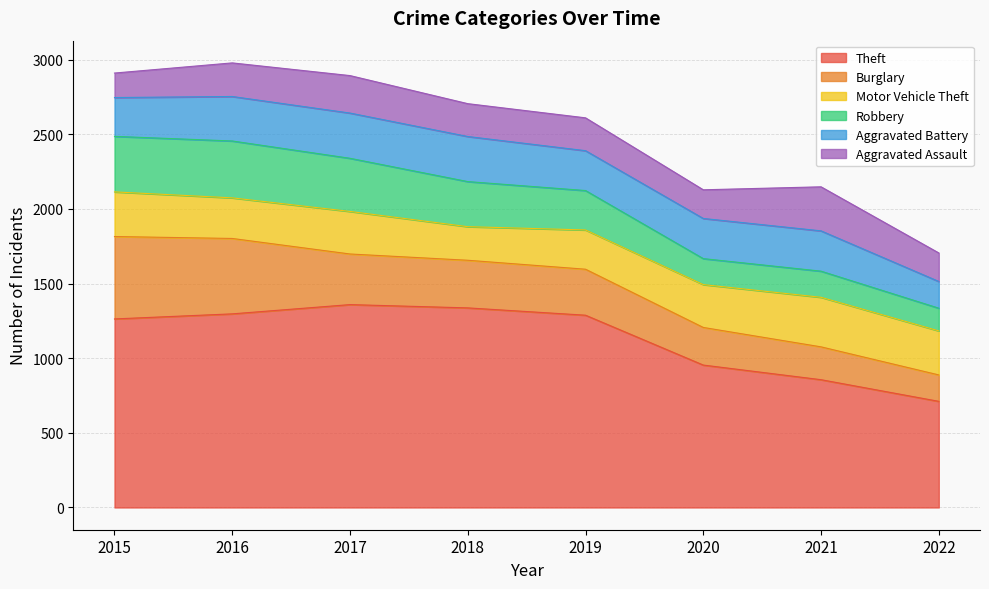

At how many categories does at least one series exceed 555?

8